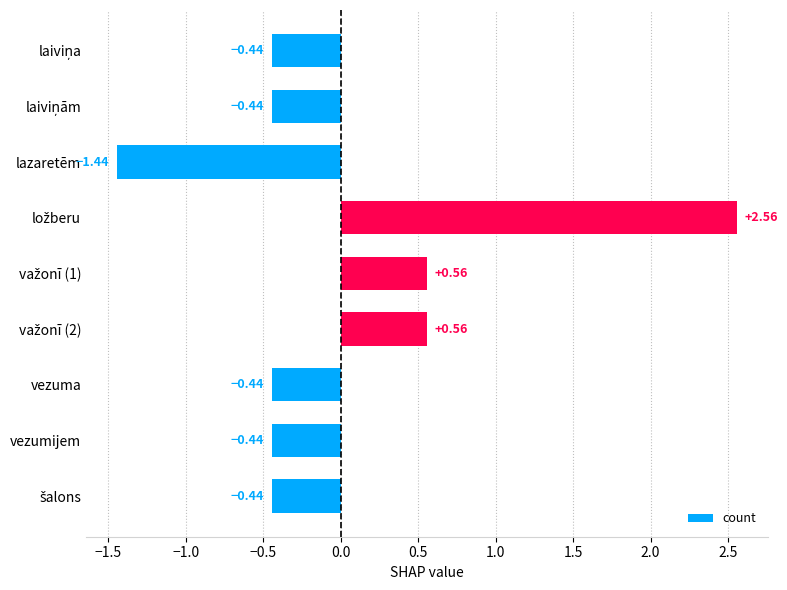

Which label corresponds to the smallest value in the chart?

lazaretēm